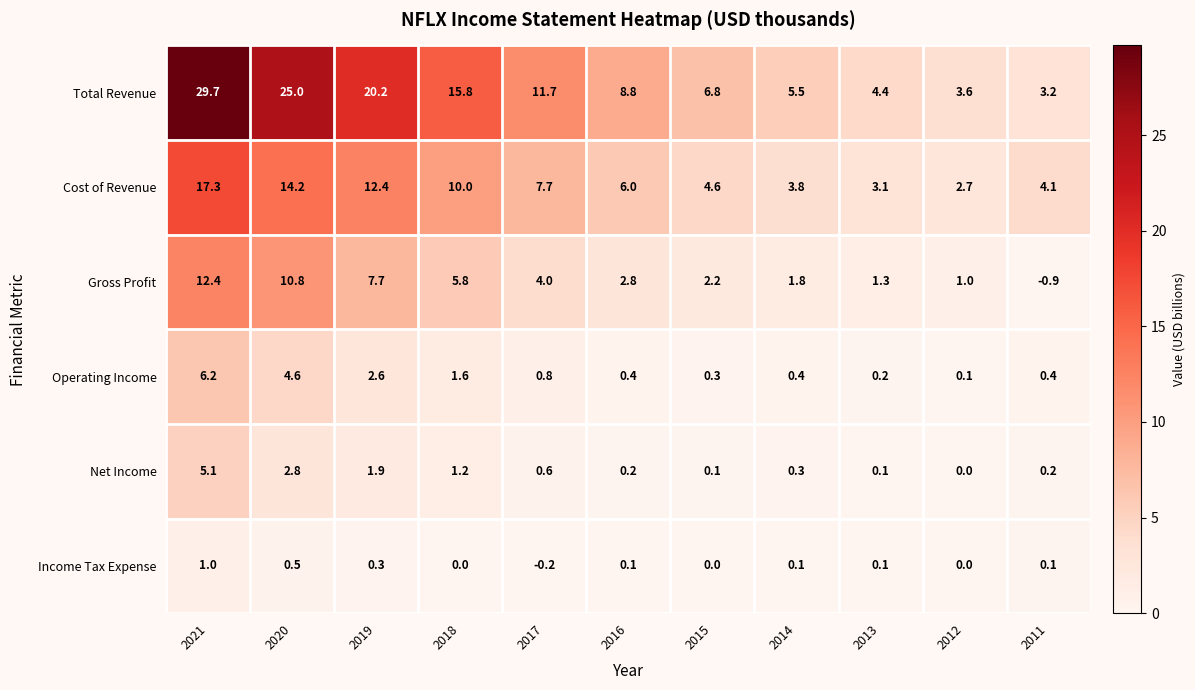

How many values in the Total Revenue series are below 8?

5